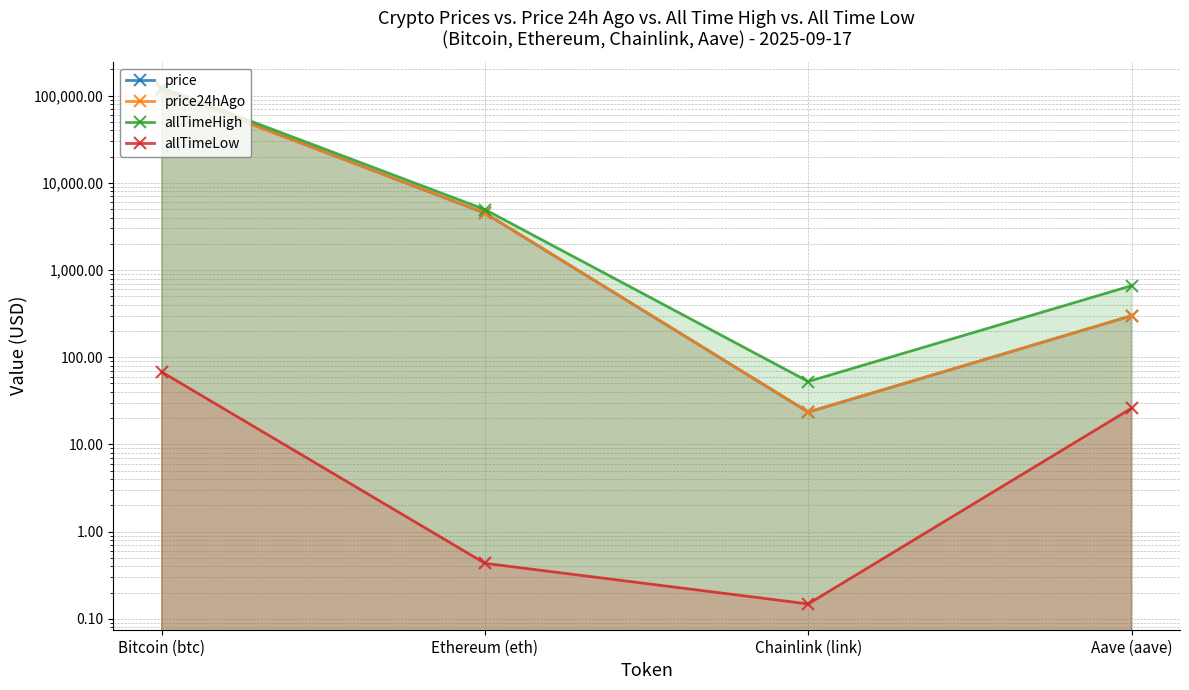

List the labels in order of price value, smallest first.

Chainlink (link), Aave (aave), Ethereum (eth), Bitcoin (btc)